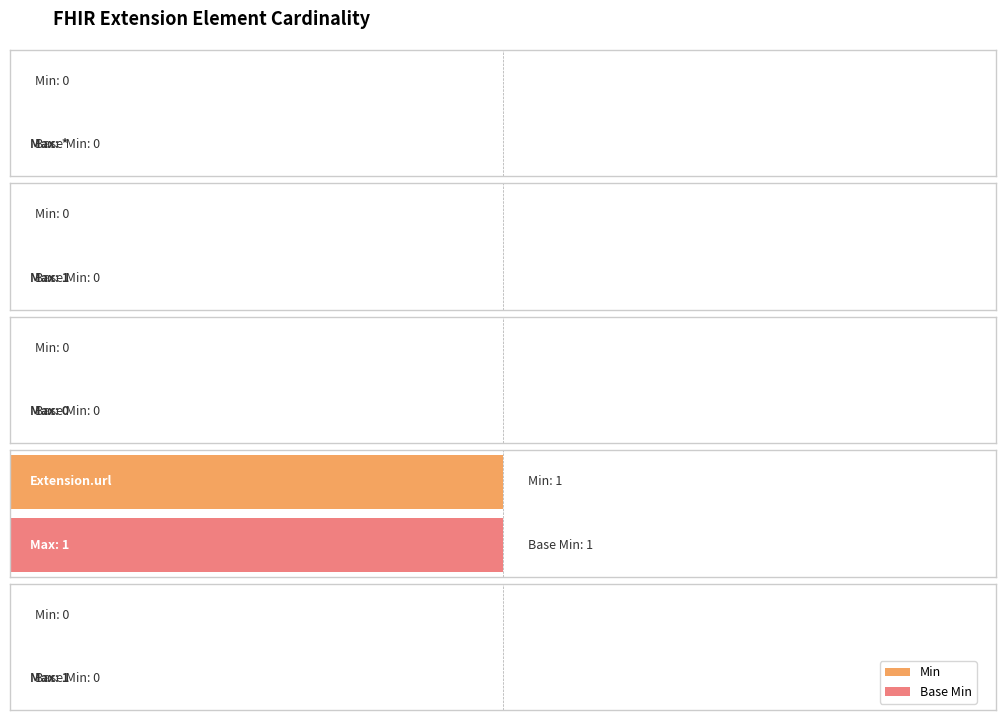

Between Extension and Extension.url, which is larger?

Extension.url